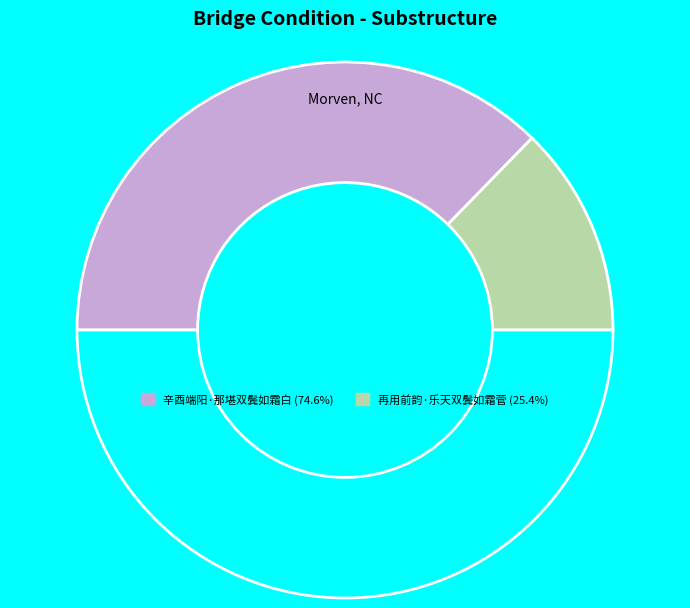

Count the number of slices in the pie.

3